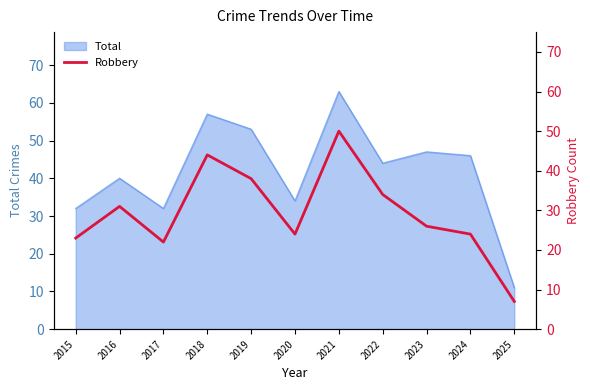

The Total series shows 39 at 2018. True or false?

False